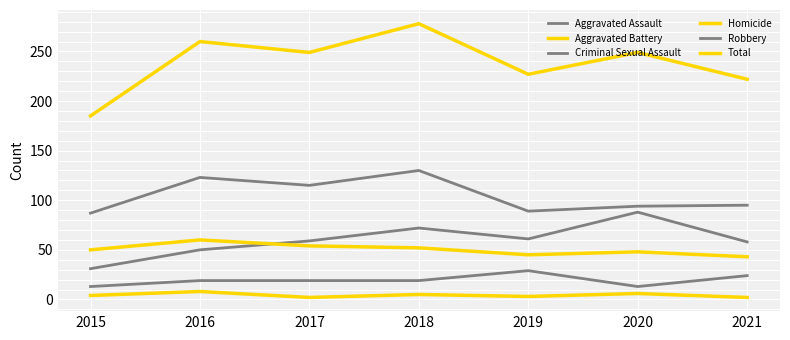

Reading left to right, what are all the values shown in this chart?

Aggravated Assault: 31	50	59	72	61	88	58
Aggravated Battery: 50	60	54	52	45	48	43
Criminal Sexual Assault: 13	19	19	19	29	13	24
Homicide: 4	8	2	5	3	6	2
Robbery: 87	123	115	130	89	94	95
Total: 185	260	249	278	227	249	222